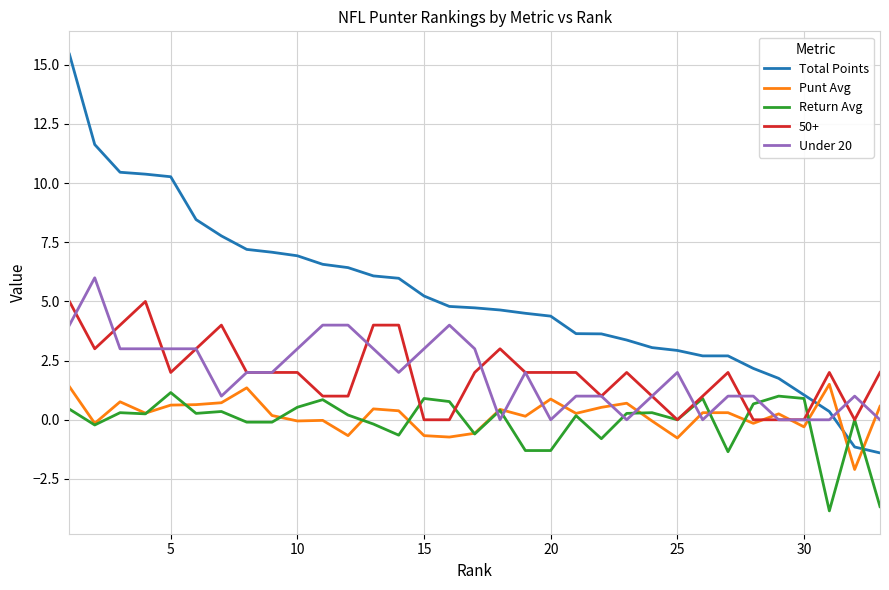

Which series has the widest spread of values?

Total Points